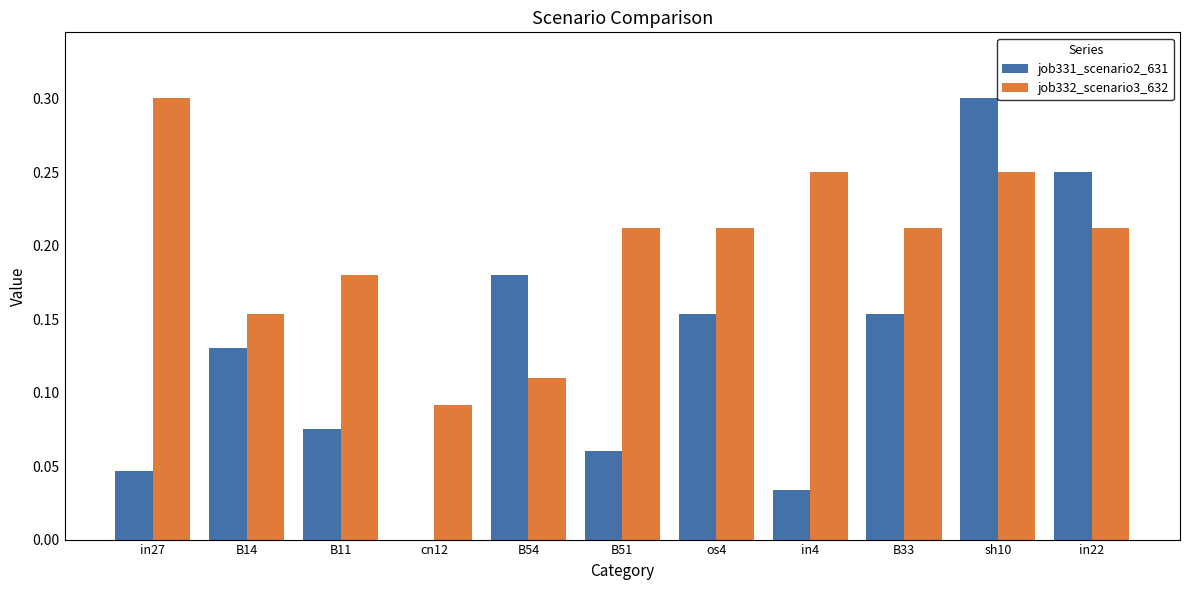

Between B54 and os4, which series saw the biggest shift?

job332_scenario3_632